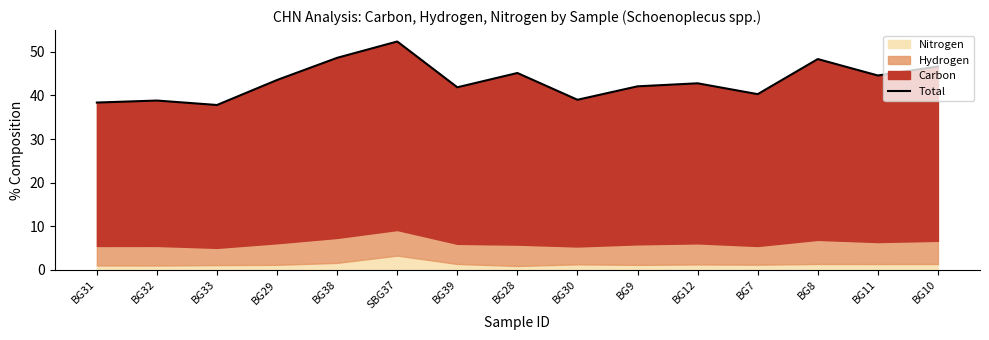

What is the maximum value shown in the chart?

52.4